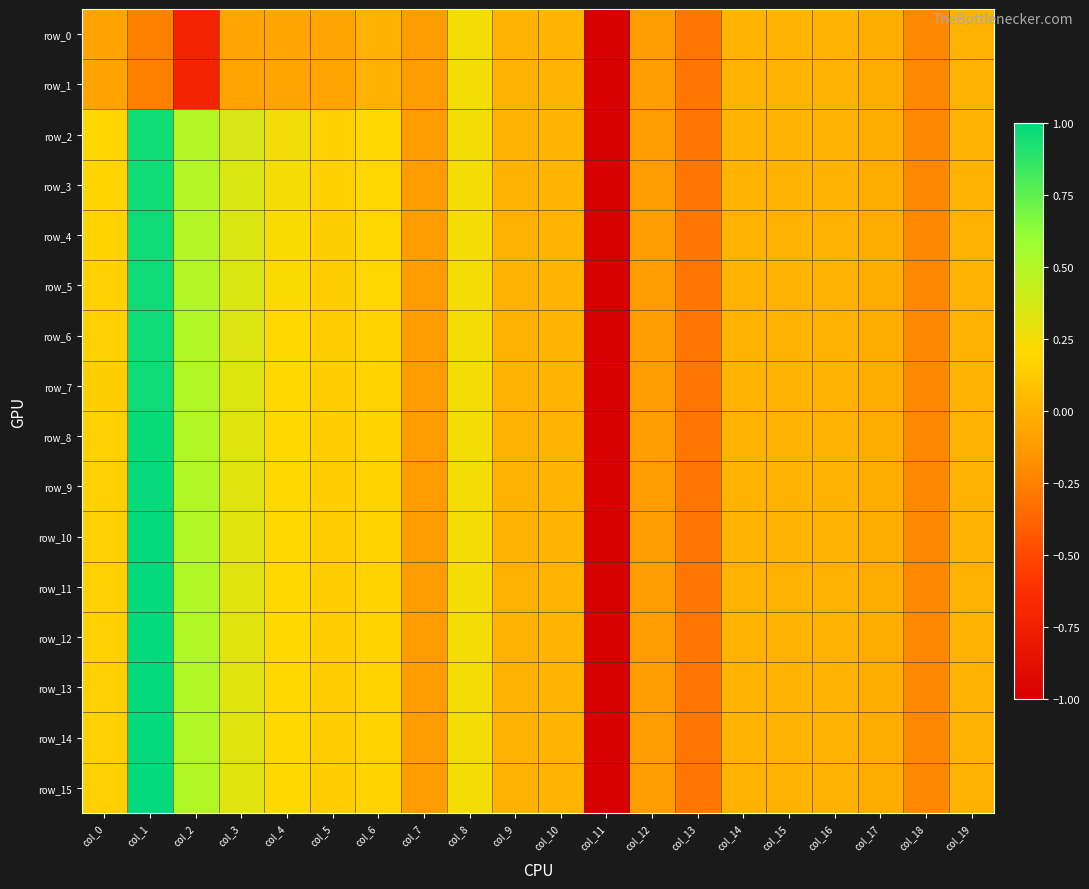

Reading left to right, transcribe all the data shown in this chart.

row_0: -0.1	-0.2	-0.7	-0.1	-0.1	-0.1	-0.0	-0.1	0.2	0.0	0.0	-5.1	-0.1	-0.3	-0.0	-0.0	-0.0	-0.0	-0.2	-0.0
row_1: -0.1	-0.2	-0.7	-0.1	-0.1	-0.1	-0.0	-0.1	0.2	0.0	0.0	-5.1	-0.1	-0.3	-0.0	-0.0	-0.0	-0.0	-0.2	-0.0
row_2: 0.2	1.0	0.5	0.3	0.2	0.2	0.2	-0.1	0.2	0.0	0.0	-5.1	-0.1	-0.3	-0.0	-0.0	-0.0	-0.0	-0.2	-0.0
row_3: 0.2	1.0	0.5	0.3	0.2	0.2	0.2	-0.1	0.2	0.0	0.0	-5.1	-0.1	-0.3	-0.0	-0.0	-0.0	-0.0	-0.2	-0.0
row_4: 0.2	1.0	0.5	0.3	0.2	0.1	0.2	-0.1	0.2	0.0	0.0	-5.1	-0.1	-0.3	-0.0	-0.0	-0.0	-0.0	-0.2	-0.0
row_5: 0.2	1.0	0.5	0.3	0.2	0.1	0.2	-0.1	0.2	0.0	0.0	-5.1	-0.1	-0.3	-0.0	-0.0	-0.0	-0.0	-0.2	-0.0
row_6: 0.2	1.0	0.5	0.3	0.2	0.1	0.2	-0.1	0.2	0.0	0.0	-5.1	-0.1	-0.3	-0.0	-0.0	-0.0	-0.0	-0.2	-0.0
row_7: 0.1	1.0	0.5	0.3	0.2	0.1	0.2	-0.1	0.2	0.0	0.0	-5.1	-0.1	-0.3	-0.0	-0.0	-0.0	-0.0	-0.2	-0.0
row_8: 0.2	1.0	0.5	0.3	0.2	0.1	0.2	-0.1	0.2	0.0	0.0	-5.1	-0.1	-0.3	-0.0	-0.0	-0.0	-0.0	-0.2	-0.0
row_9: 0.2	1.0	0.5	0.3	0.2	0.1	0.2	-0.1	0.2	0.0	0.0	-5.1	-0.1	-0.3	-0.0	-0.0	-0.0	-0.0	-0.2	-0.0
row_10: 0.2	1.0	0.5	0.3	0.2	0.1	0.2	-0.1	0.2	0.0	0.0	-5.1	-0.1	-0.3	-0.0	-0.0	-0.0	-0.0	-0.2	-0.0
row_11: 0.2	1.0	0.5	0.3	0.2	0.1	0.2	-0.1	0.2	0.0	0.0	-5.1	-0.1	-0.3	-0.0	-0.0	-0.0	-0.0	-0.2	-0.0
row_12: 0.2	1.0	0.5	0.3	0.2	0.1	0.2	-0.1	0.2	0.0	0.0	-5.1	-0.1	-0.3	-0.0	-0.0	-0.0	-0.0	-0.2	-0.0
row_13: 0.2	1.0	0.5	0.3	0.2	0.1	0.2	-0.1	0.2	0.0	0.0	-5.1	-0.1	-0.3	-0.0	-0.0	-0.0	-0.0	-0.2	-0.0
row_14: 0.2	1.0	0.5	0.3	0.2	0.1	0.2	-0.1	0.2	0.0	0.0	-5.1	-0.1	-0.3	-0.0	-0.0	-0.0	-0.0	-0.2	-0.0
row_15: 0.2	1.0	0.5	0.3	0.2	0.1	0.2	-0.1	0.2	0.0	0.0	-5.1	-0.1	-0.3	-0.0	-0.0	-0.0	-0.0	-0.2	-0.0